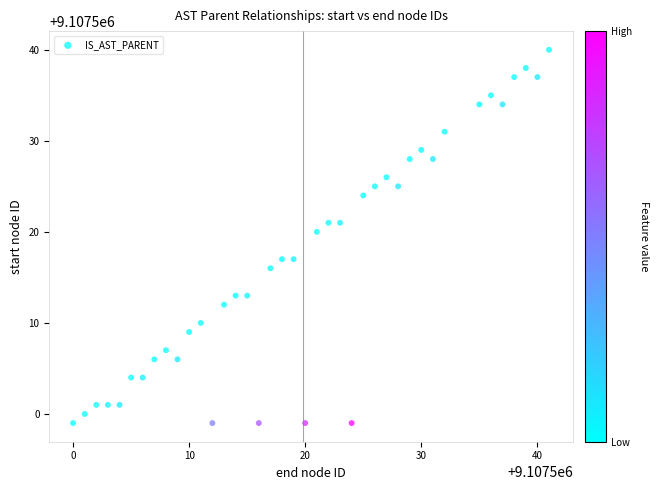

What Y value in the scatter plot is closest to 9107519?

9107520